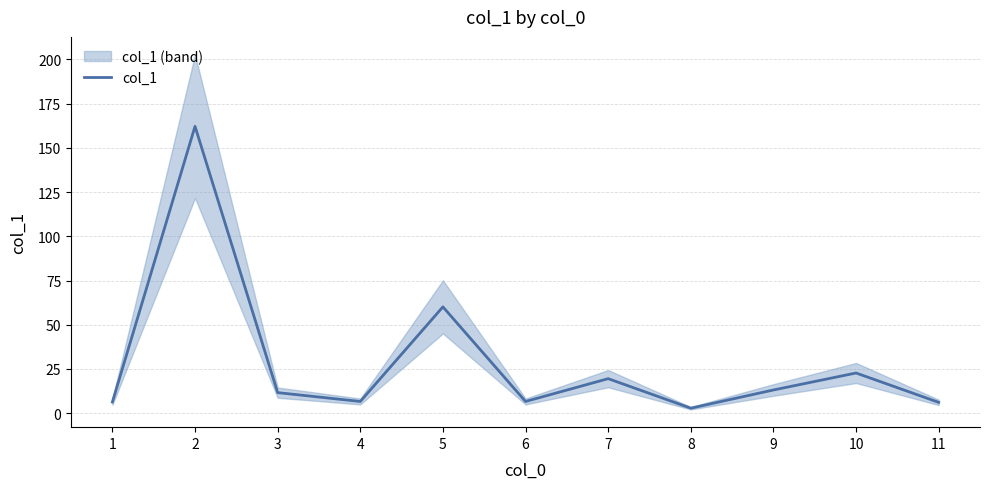

What is the maximum value shown in the chart?

162.2